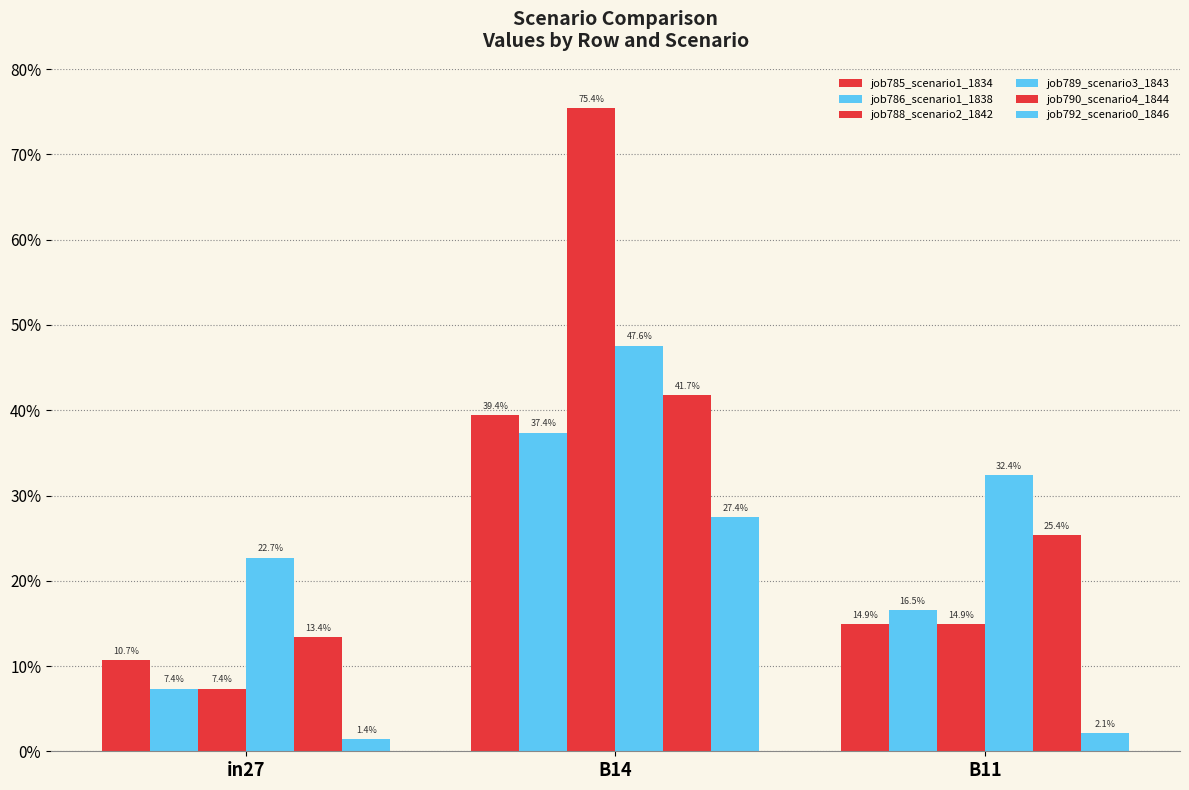

Are the bars horizontal?

No